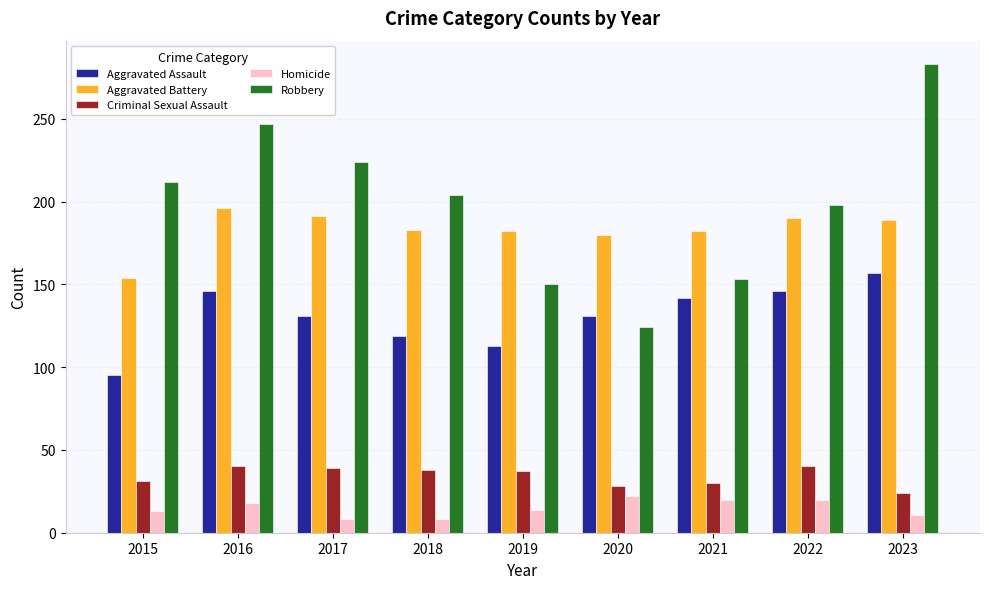

Where does the Aggravated Battery series first go above 183?

2016